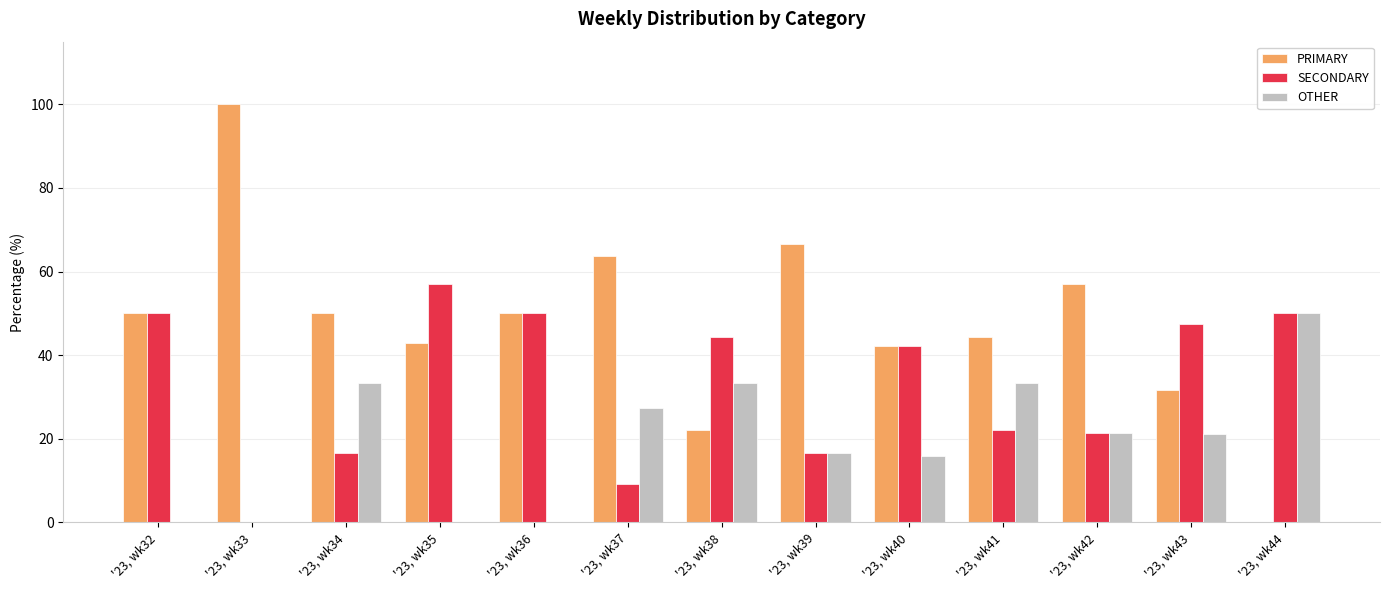

The value of PRIMARY at '23, wk39 is 15.4. True or false?

False